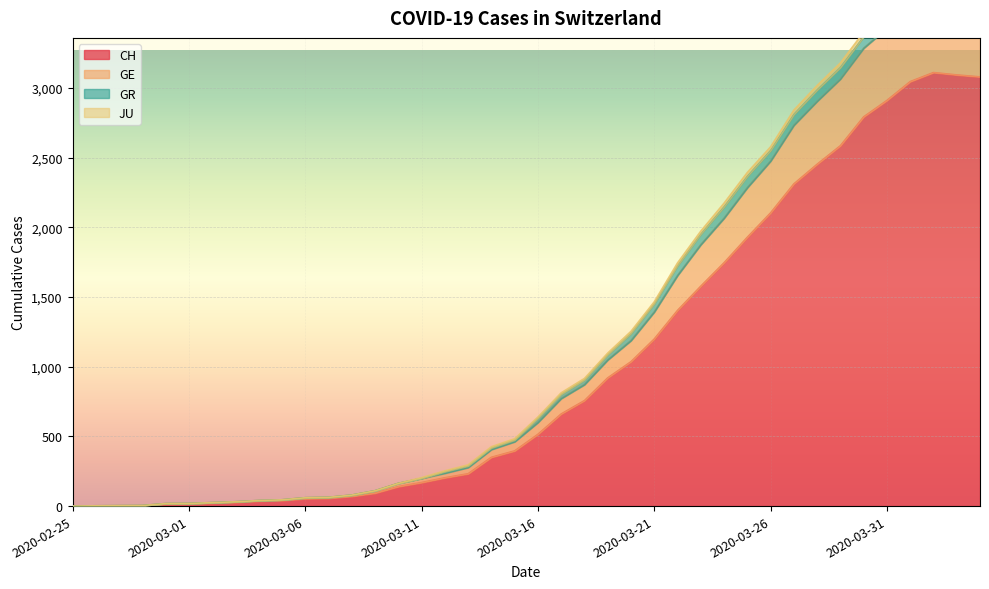

What is the difference between the second highest and second lowest values in the CH series?

3093